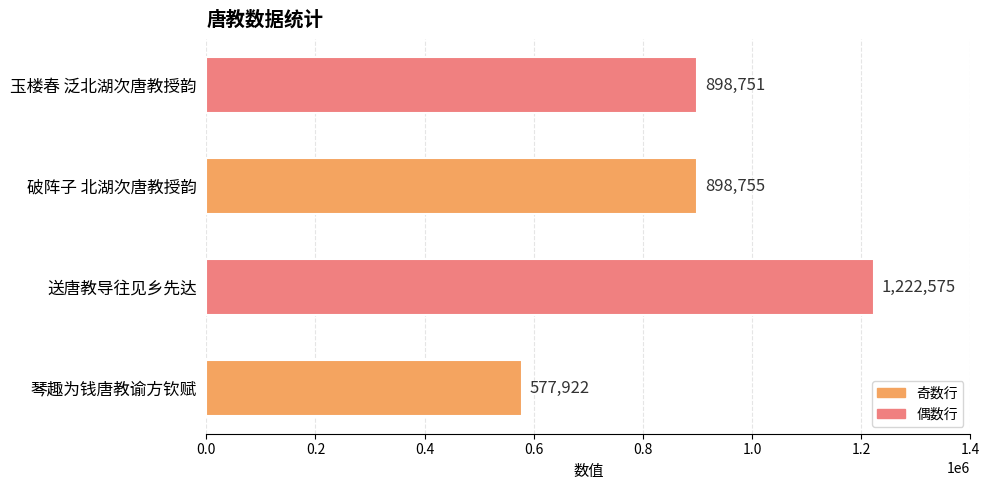

Reading bottom to top, extract all data points from this chart.

577922	1222575	898755	898751